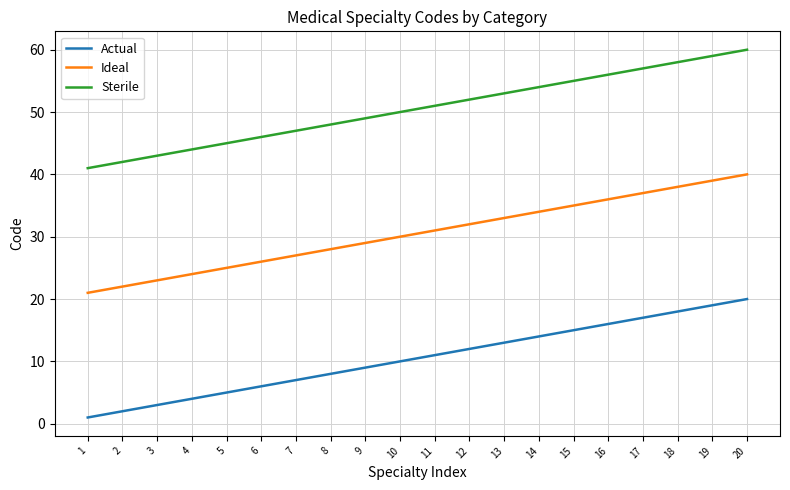

Read the Sterile value at 7, to the nearest 10.

50